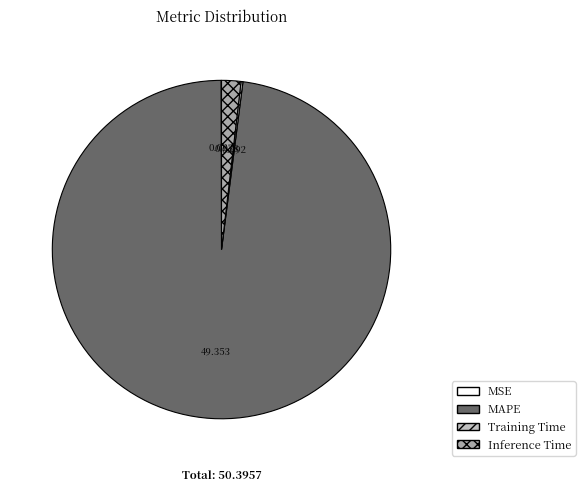

What percentage is the MAPE slice, to the nearest percent?

98%